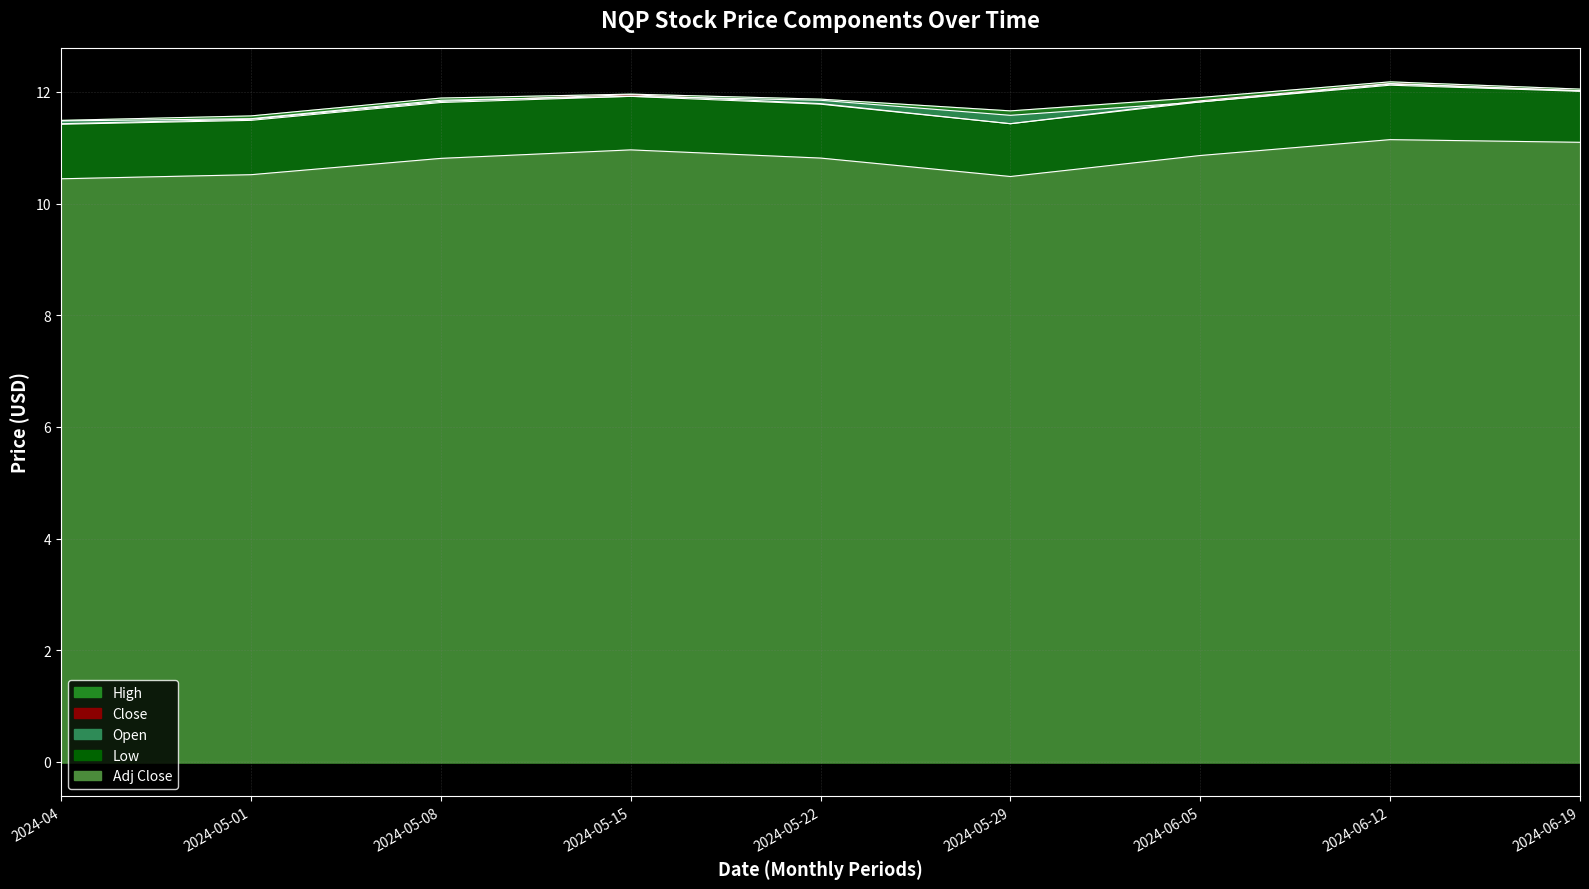

Does the chart display data point markers on the line(s)?

No